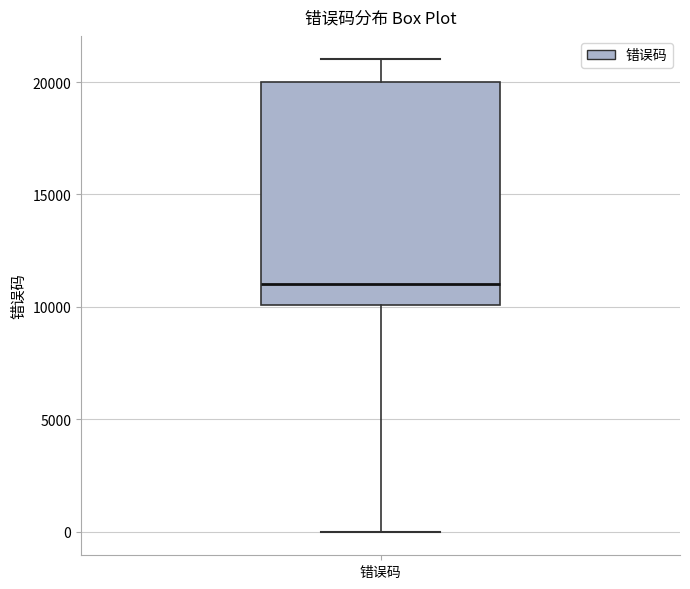

Where is the lower edge of the box for 错误码 on the y-axis? The values are not printed on the chart, so give them approximately, as read against the axis.

10000